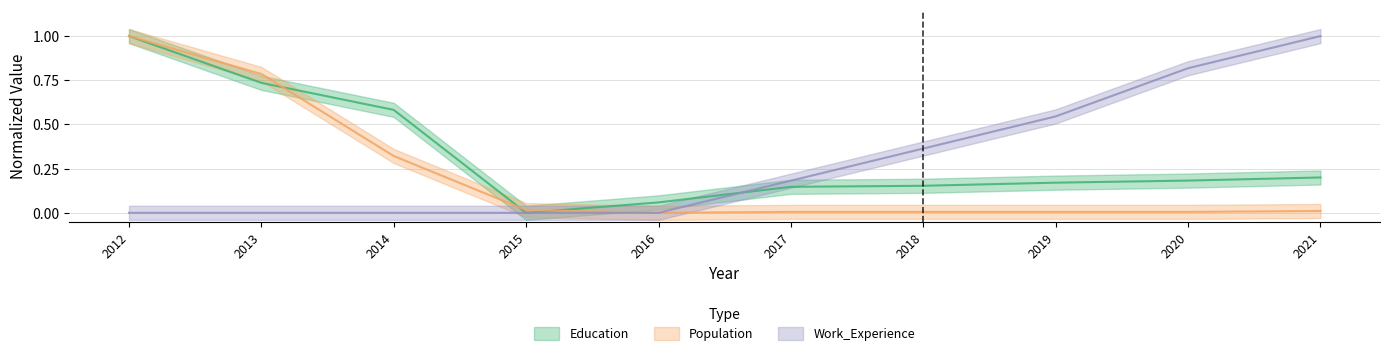

What is the average value of the Work_Experience series?

0.3